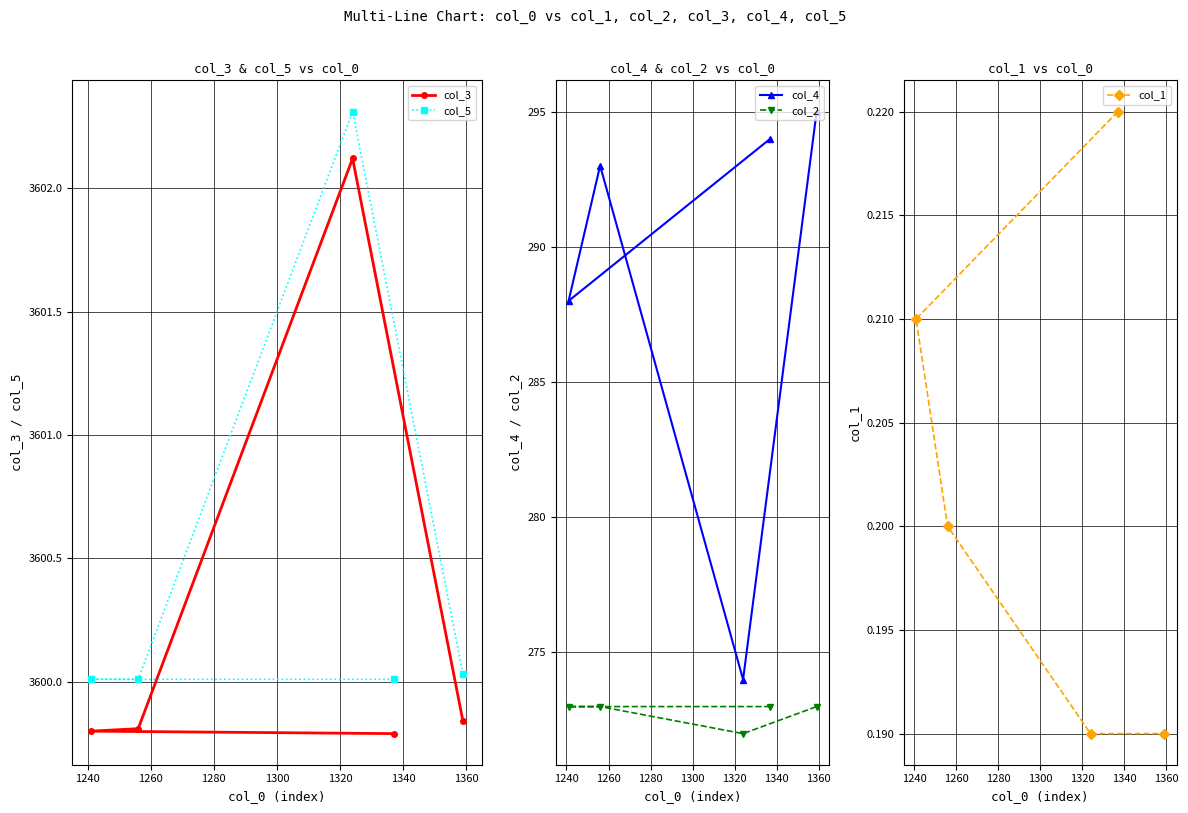

How many col_1 values are between 0 and 1?

5